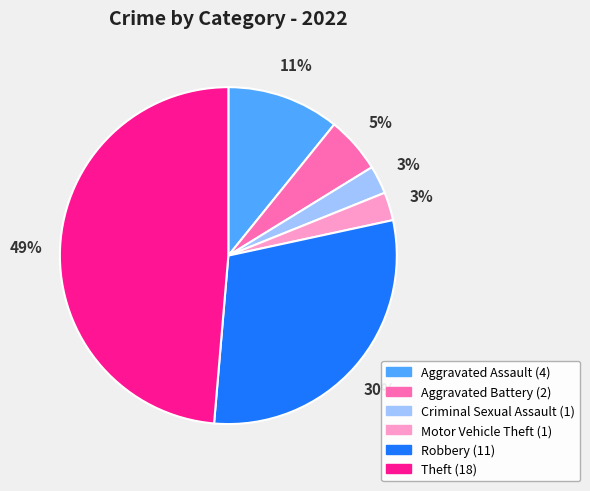

Does any single category account for the majority?

No